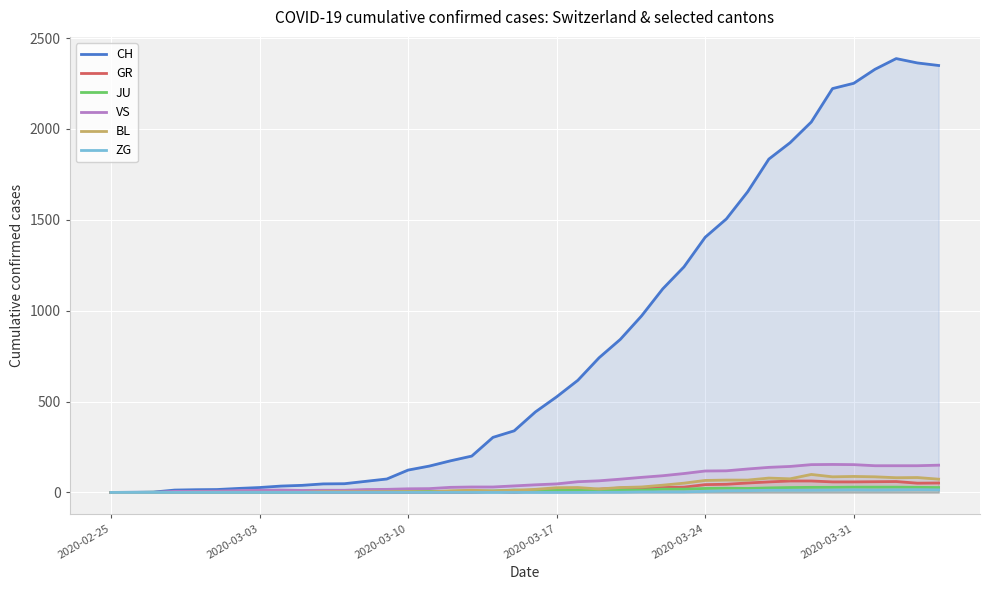

True or false: ZG and CH intersect in this chart.

False